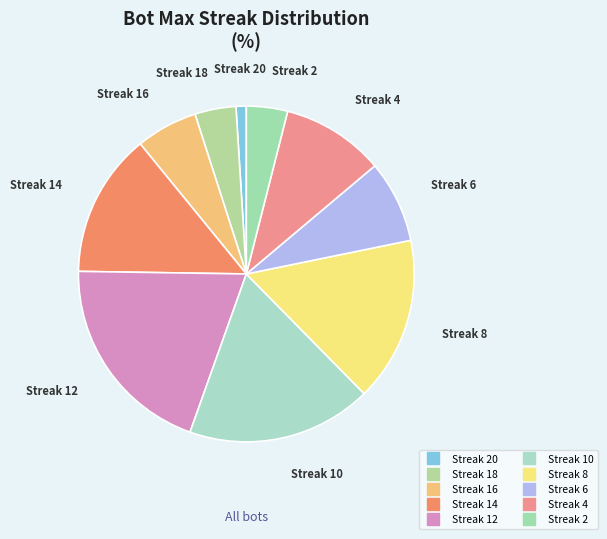

To the nearest percent, what is the average slice percentage?

10%